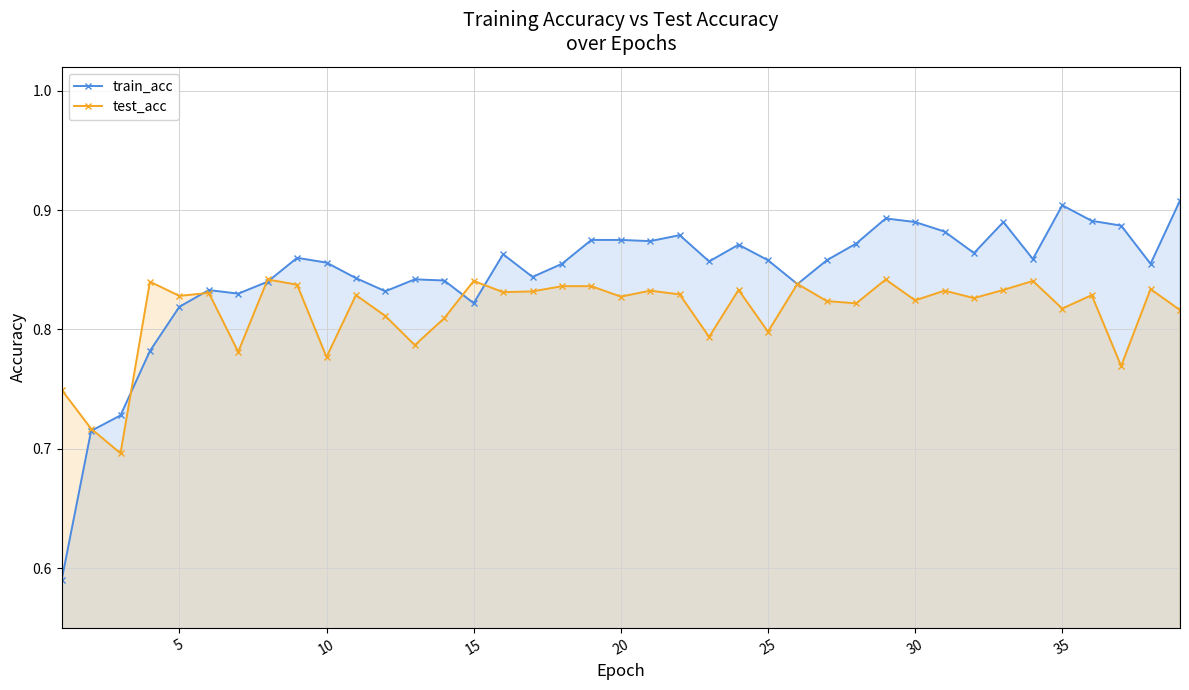

Which series has the largest range (max minus min)?

train_acc